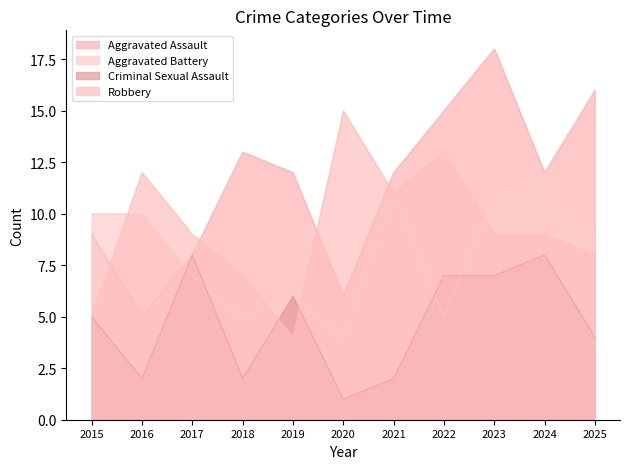

After their last crossing, which series has the higher values: Aggravated Battery or Robbery?

Aggravated Battery